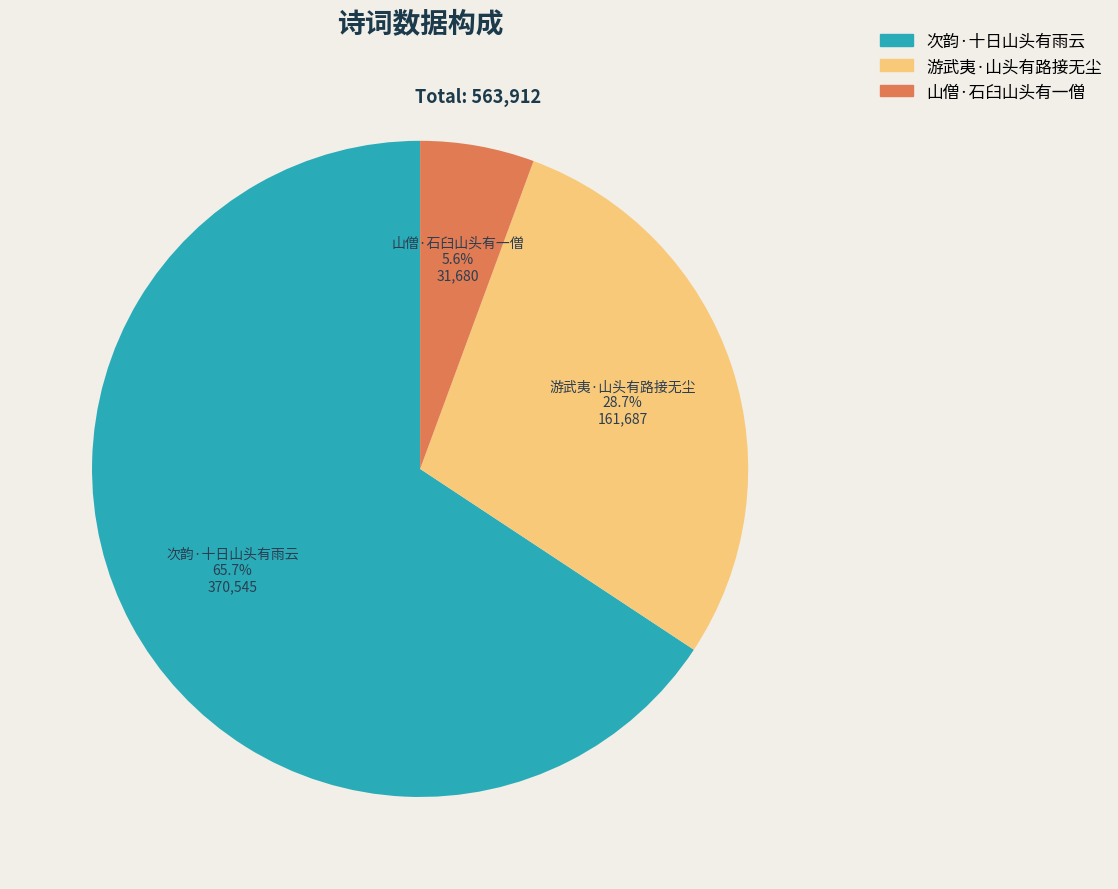

Is it true that 山僧·石臼山头有一僧 is 6% of the pie?

True